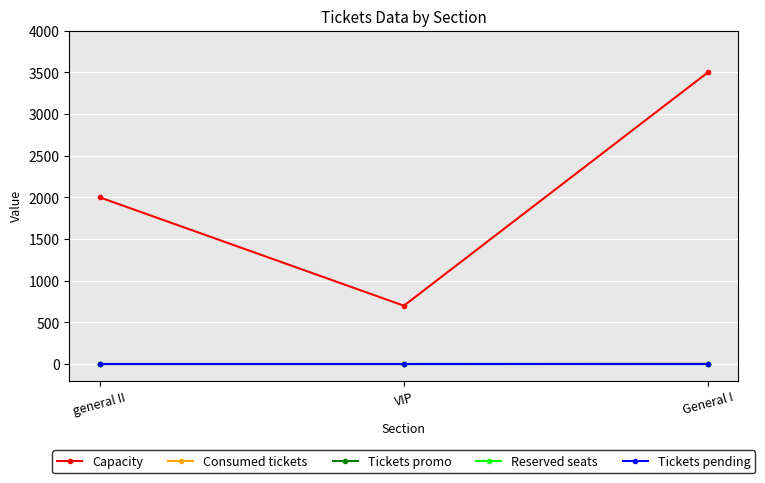

List the labels in order of Consumed tickets value, smallest first.

general II, VIP, General I